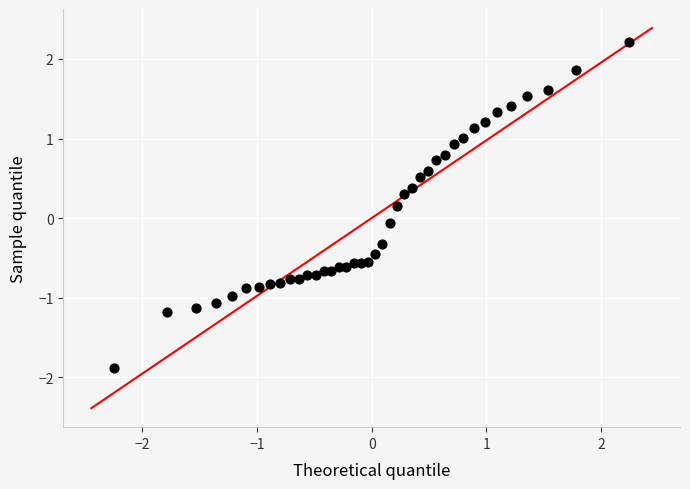

What is the range of Y values (max minus min)?

4.1